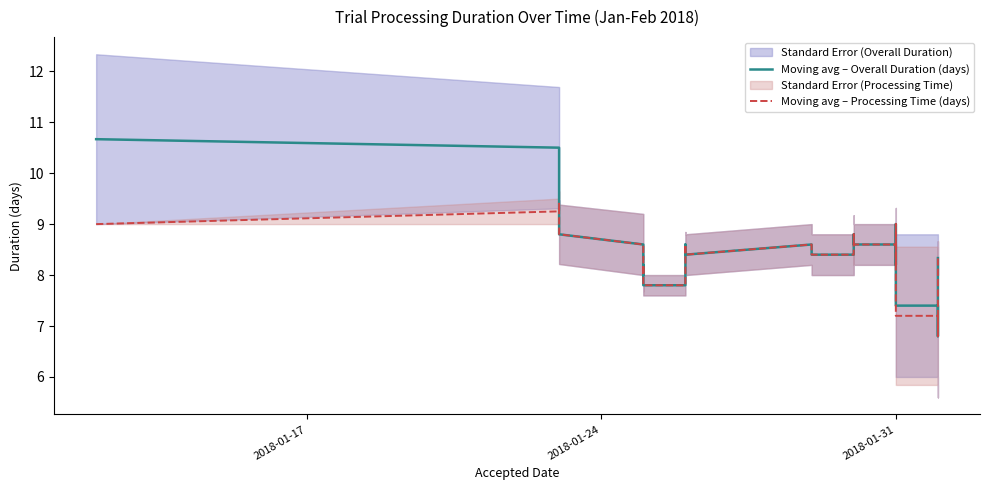

True or false: Moving avg – Overall Duration (days) and Moving avg – Processing Time (days) cross at least once.

False